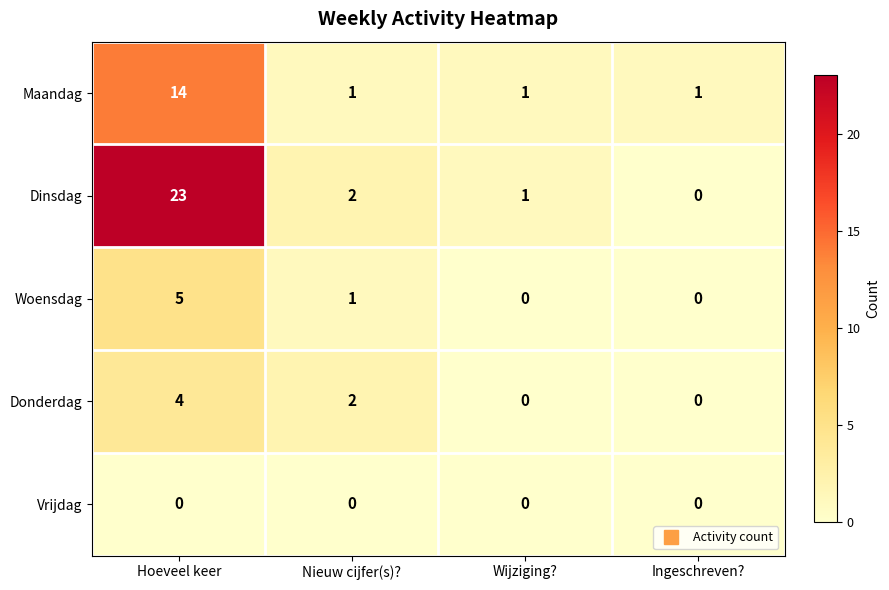

How many positive values does the Woensdag series have?

2